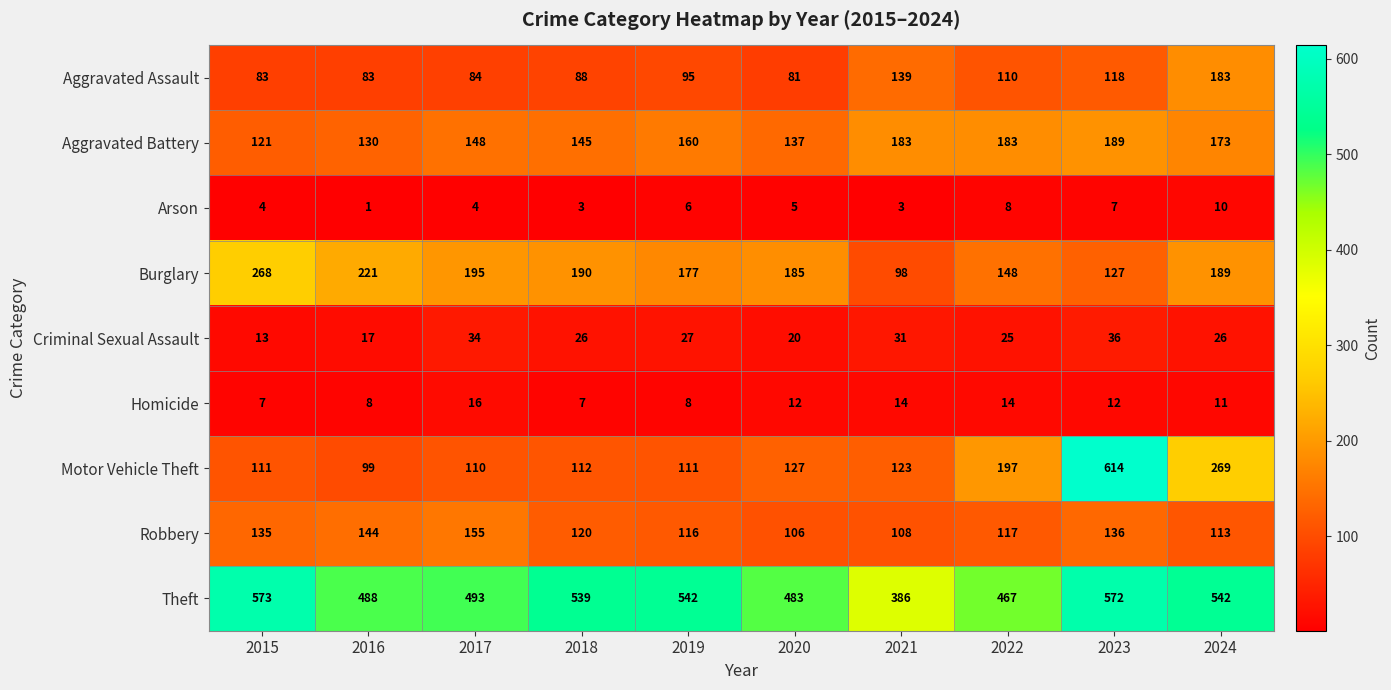

What is the sum of all Aggravated Assault values?

1064